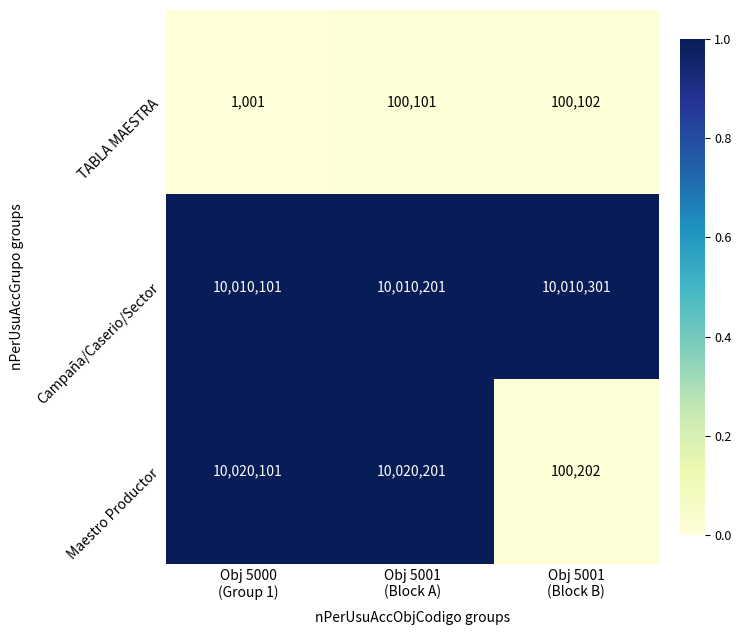

Rank the series by their average value, from lowest to highest.

TABLA MAESTRA, Maestro Productor, Campaña/Caserio/Sector